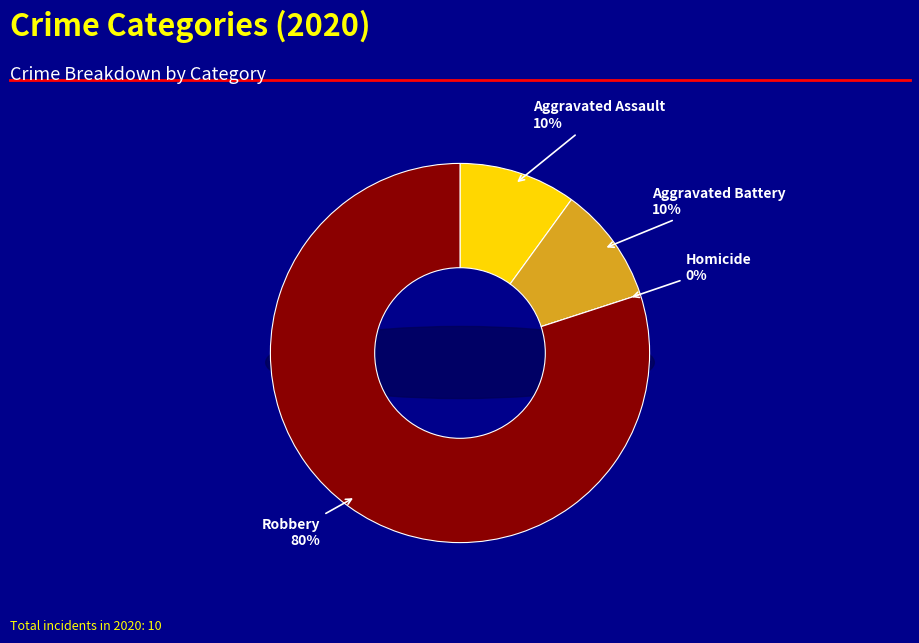

Rank the categories by value from lowest to highest.

Homicide, Aggravated Assault, Aggravated Battery, Robbery